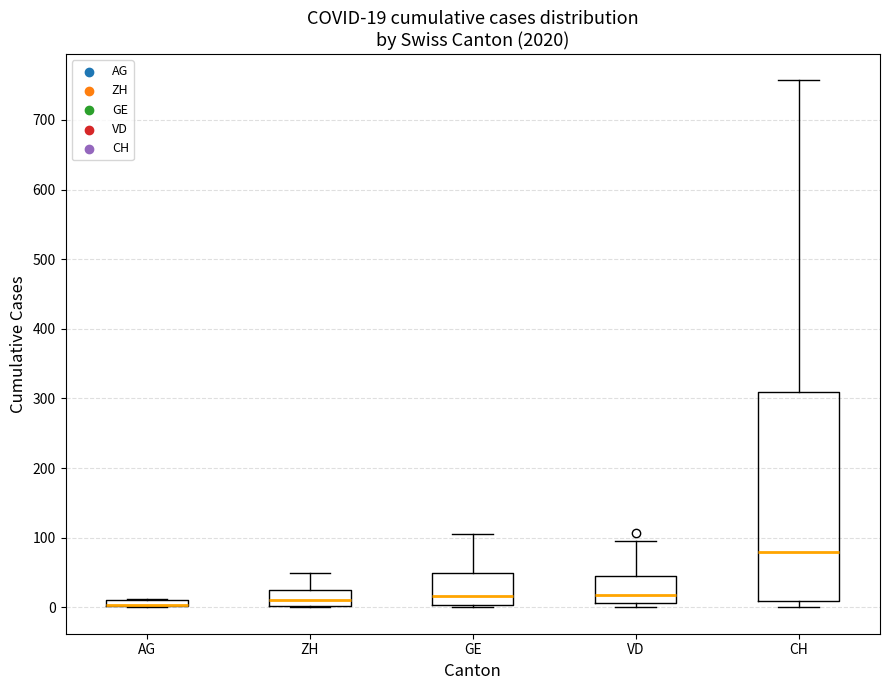

Comparing the boxes themselves (not the whiskers), which one is the tallest?

CH